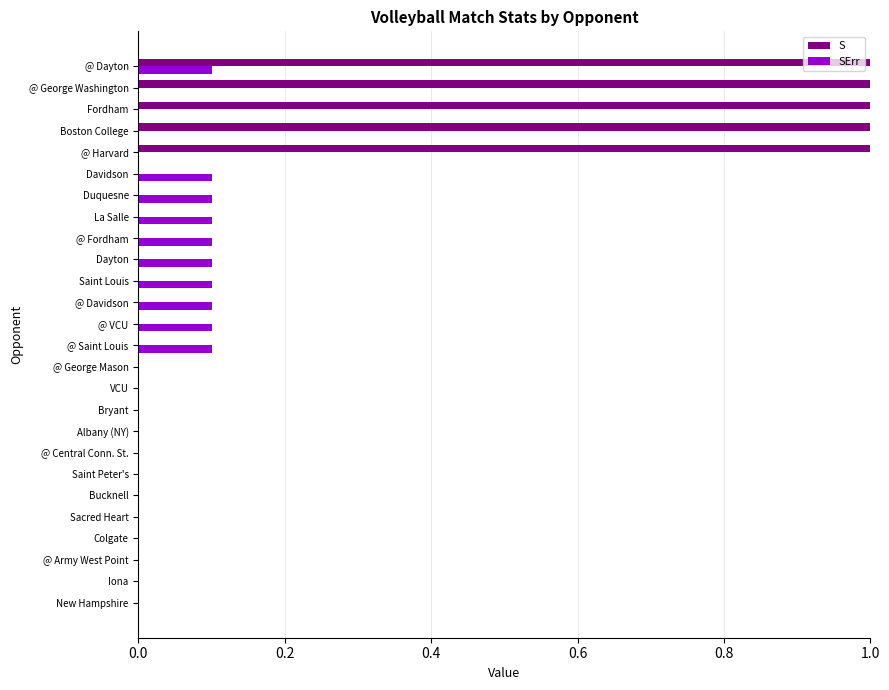

Which series changed the most between La Salle and @ Harvard?

S